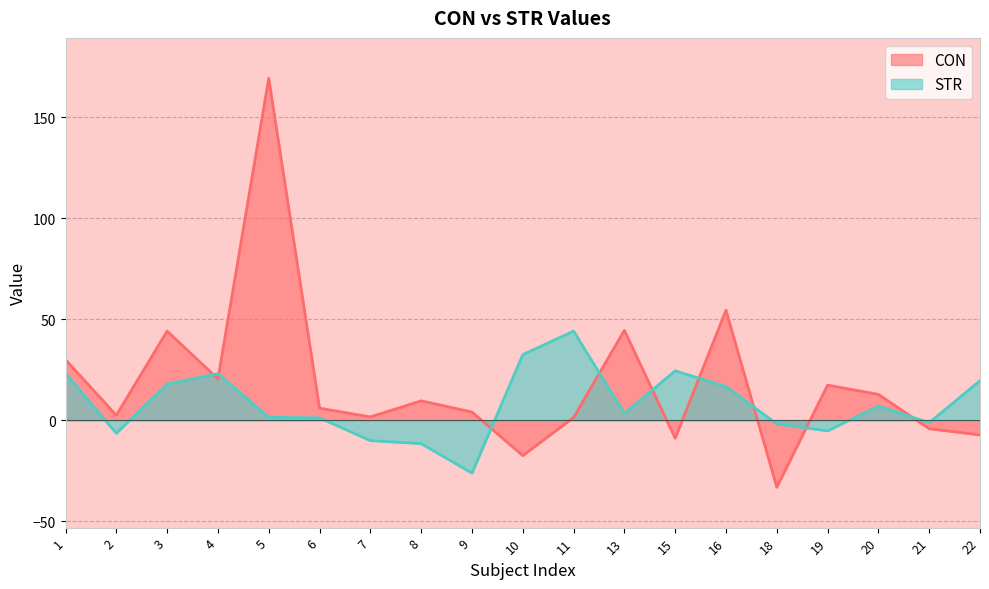

Is the value of CON at 13 greater than the value of STR at 7?

Yes